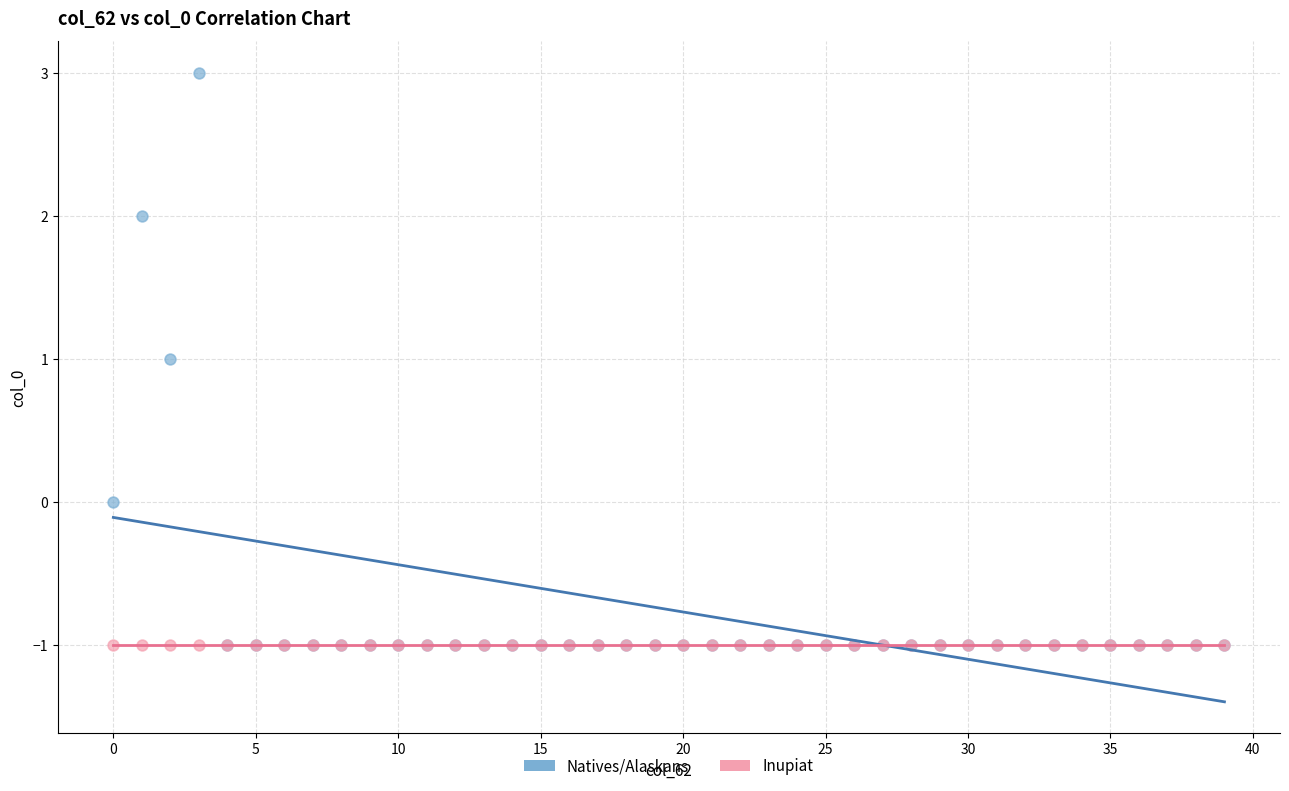

What are all the series names shown in the legend?

Natives/Alaskans, Inupiat